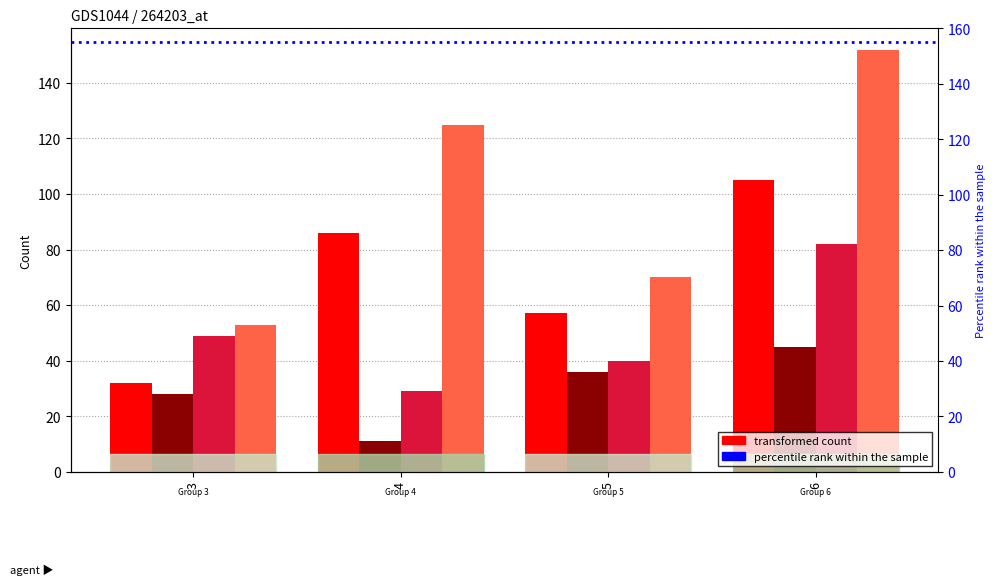

Which series has the widest spread of values?

col_4